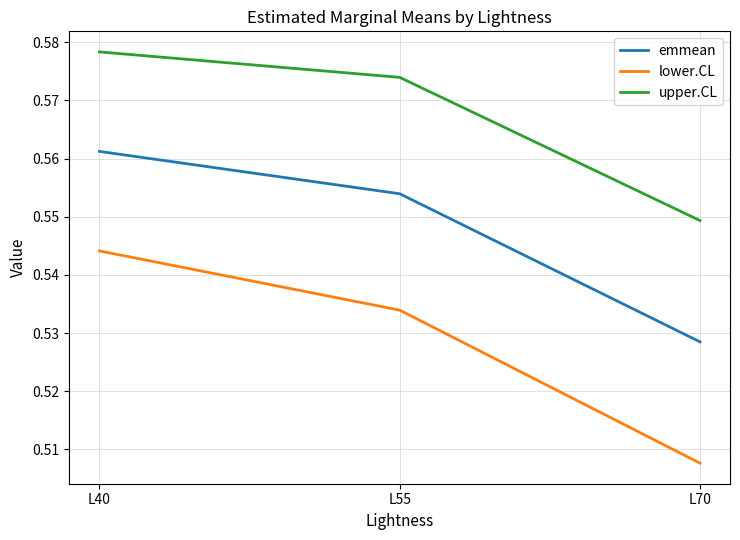

At which label is lower.CL closest to 0?

L70